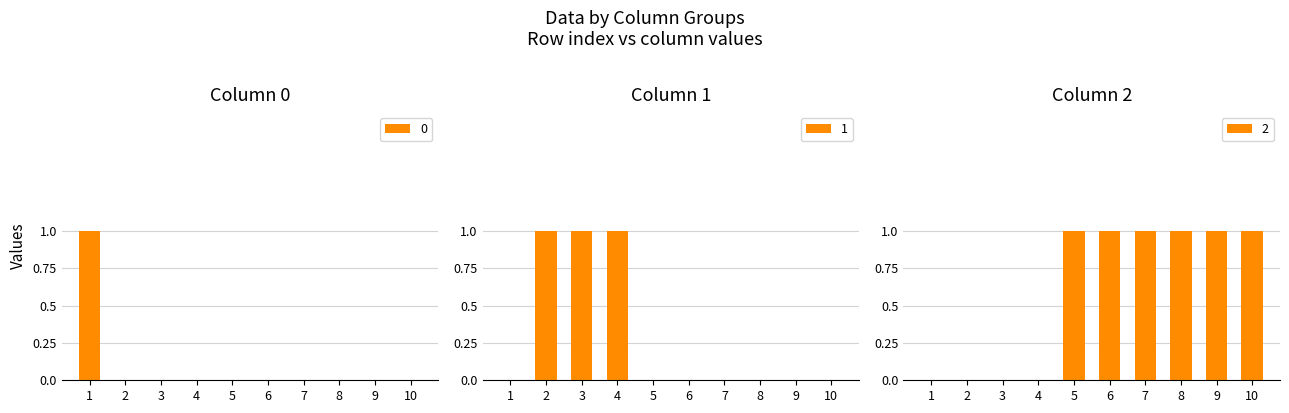

List the labels in order of 1 value, smallest first.

1, 5, 6, 7, 8, 9, 10, 2, 3, 4